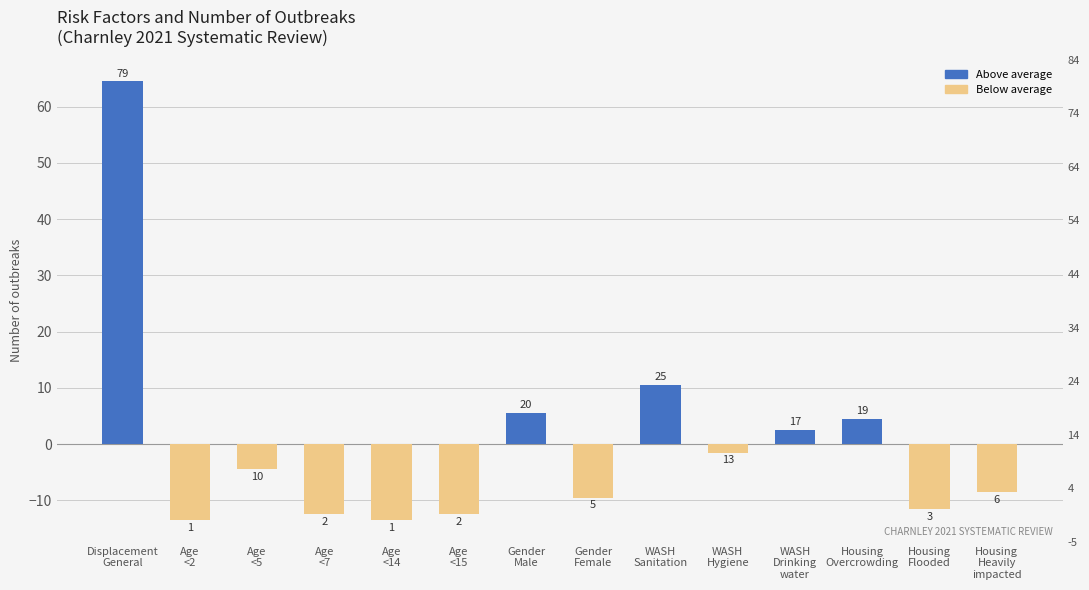

Rank the categories by value from highest to lowest.

Displacement
General, WASH
Sanitation, Gender
Male, Housing
Overcrowding, WASH
Drinking
water, WASH
Hygiene, Age
<5, Housing
Heavily
impacted, Gender
Female, Housing
Flooded, Age
<7, Age
<15, Age
<2, Age
<14